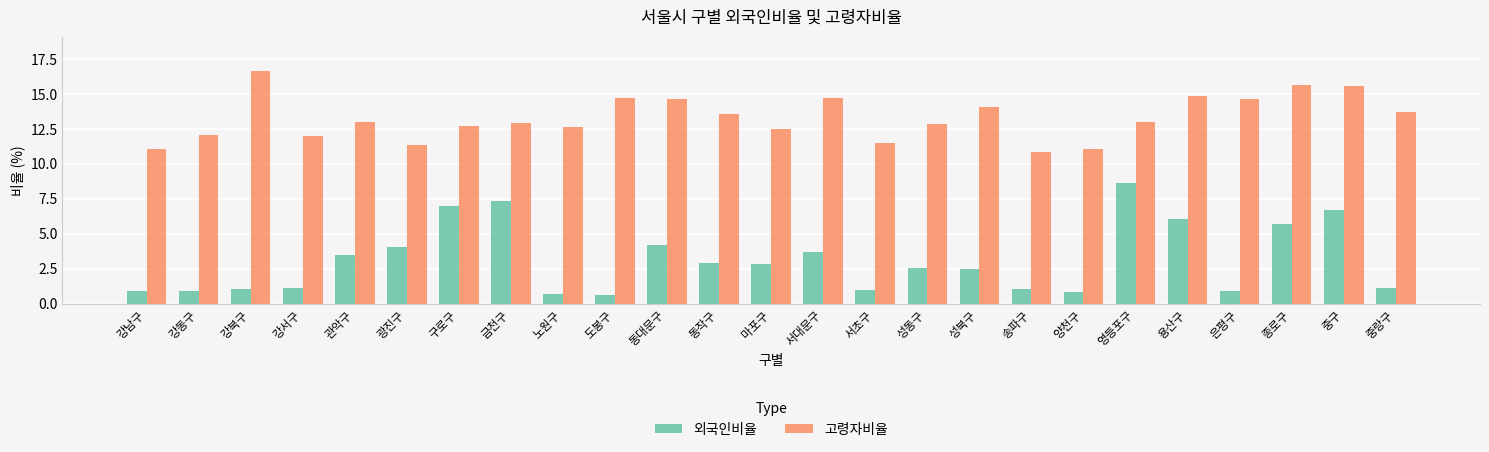

What is the approximate value of 외국인비율 at 금천구?

7.3